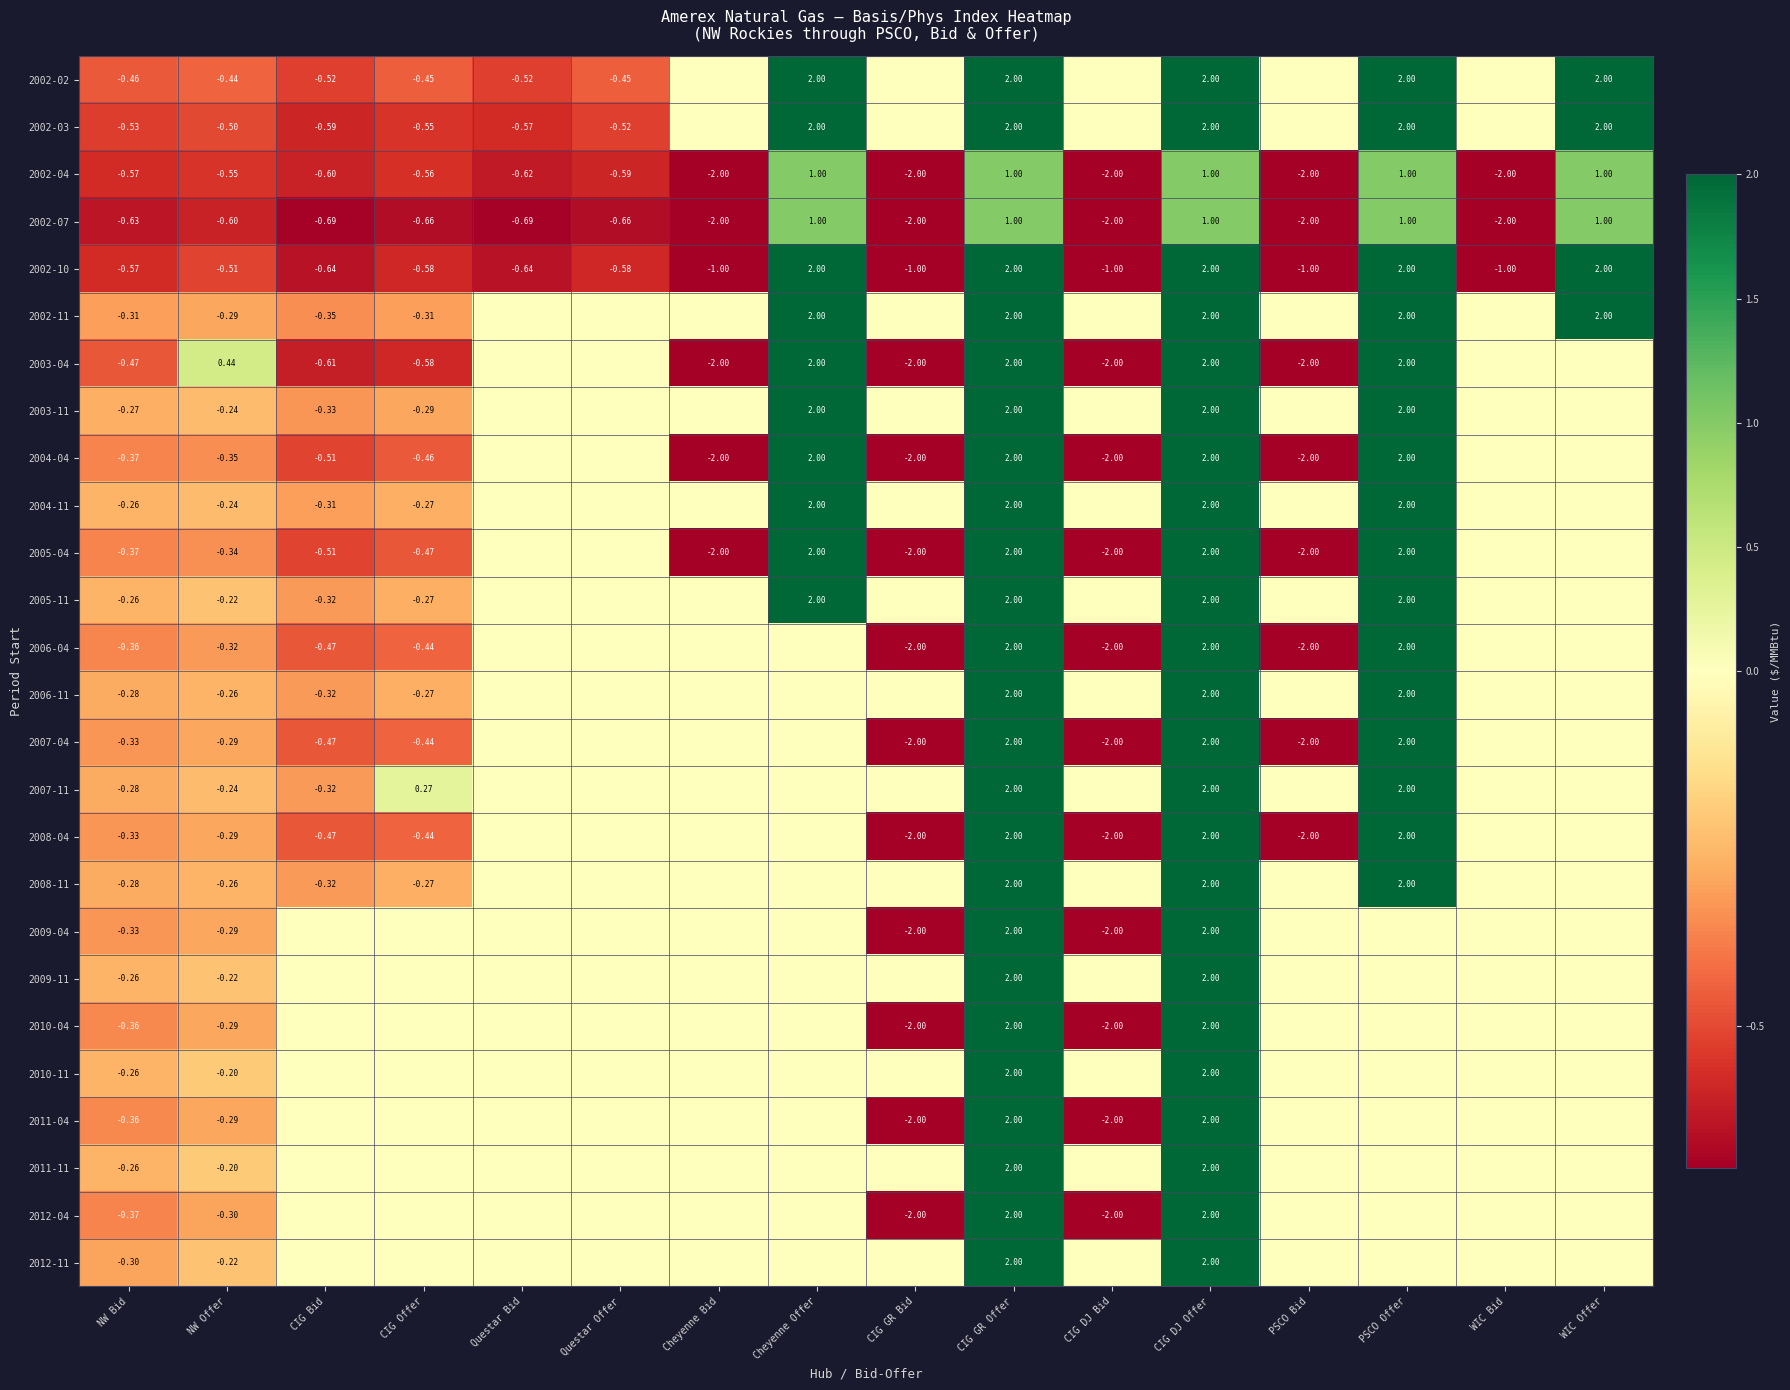

How many data points in 2002-07 are less than 0?

11